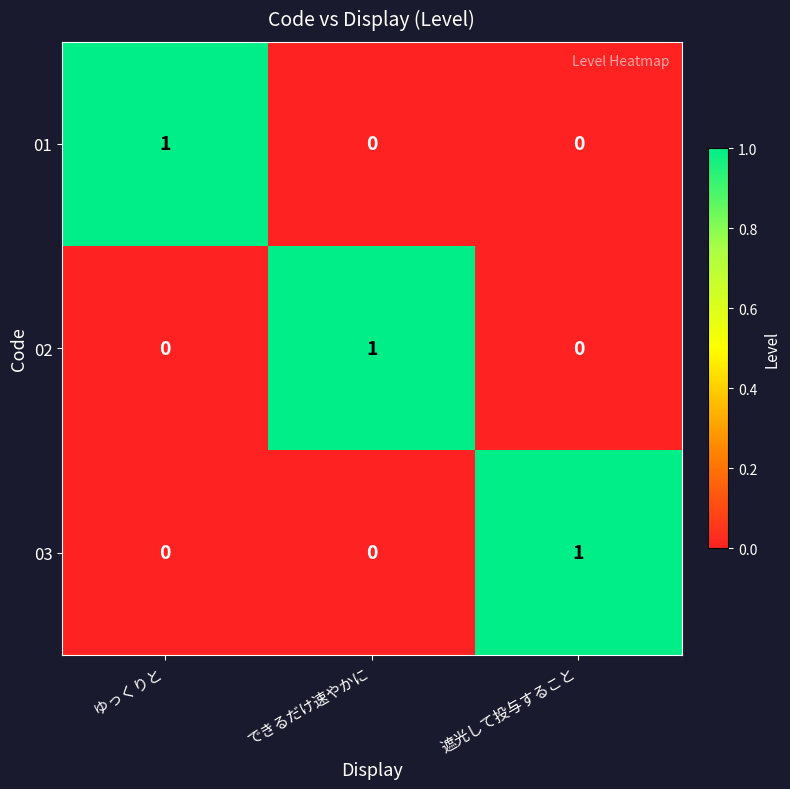

Which category has the highest value in the 01 series?

ゆっくりと